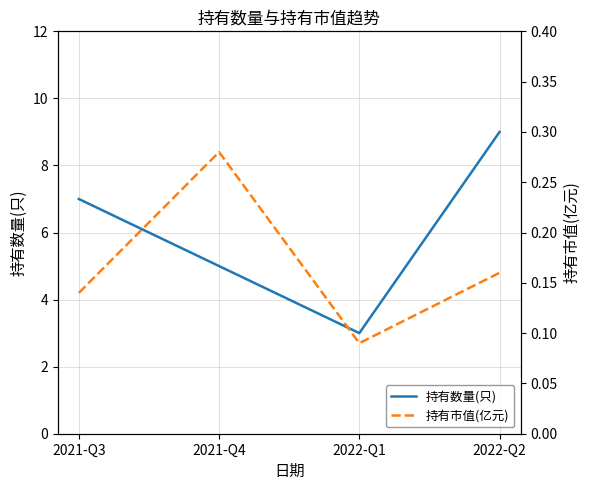

True or false: 持有数量(只) has a value of 9.0 at 2022-Q2.

True